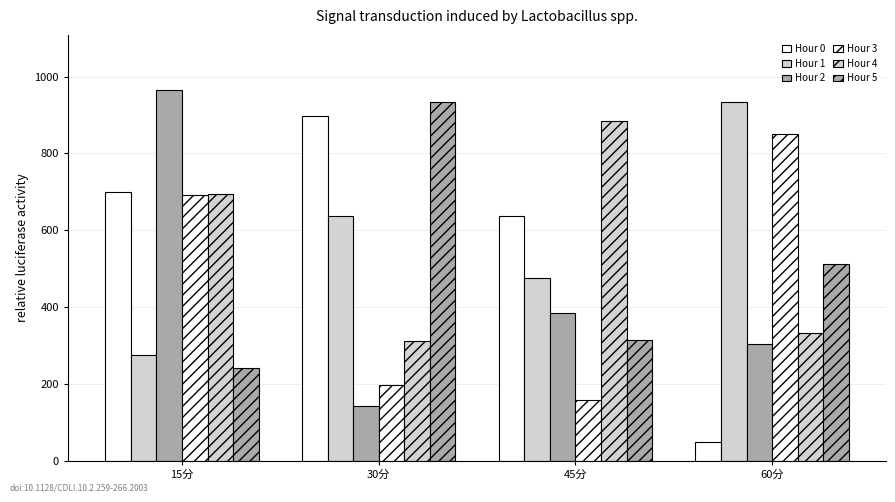

Reading left to right, extract all data points from this chart.

Hour 0: 700.0	897.7	637.4	47.9
Hour 1: 276.4	637.5	475.2	934.5
Hour 2: 963.8	143.7	385.7	303.5
Hour 3: 691.8	197.7	157.5	851.1
Hour 4: 694.4	311.1	883.9	331.8
Hour 5: 240.4	934.9	314.5	511.8